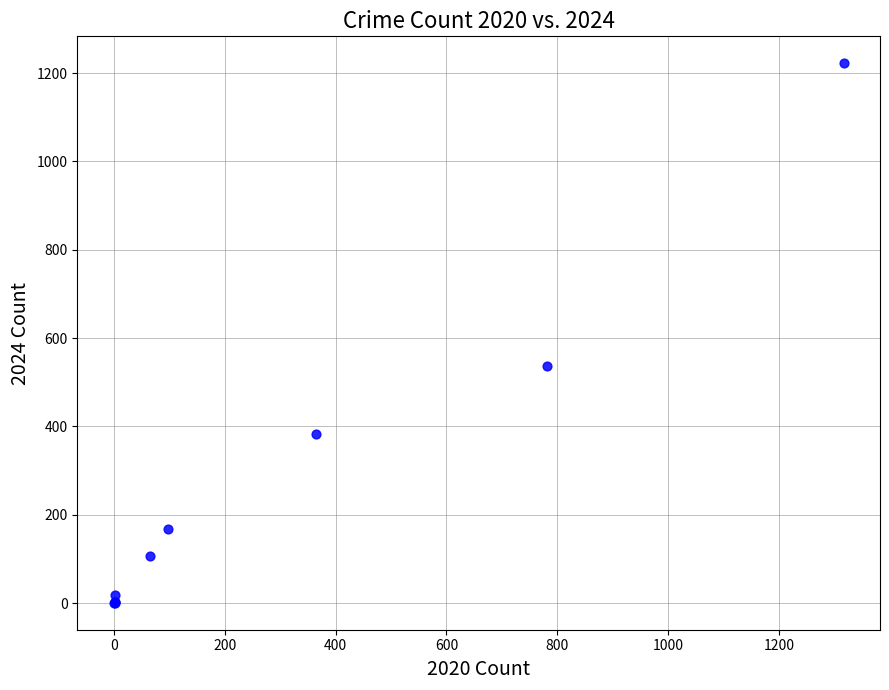

What Y value in the scatter plot is closest to 611?

538